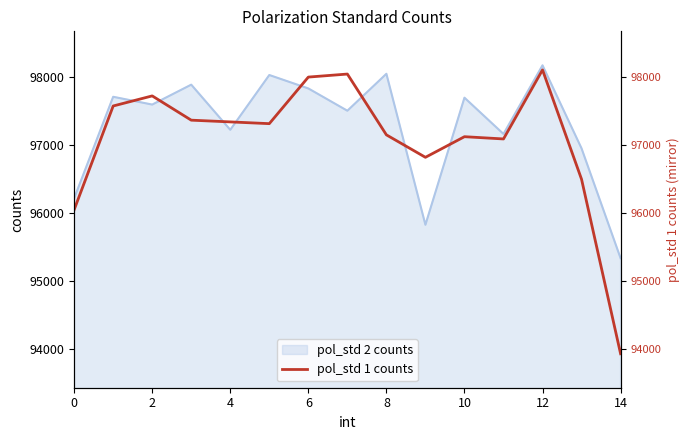

What is the difference between the second highest and minimum values?

4115.1